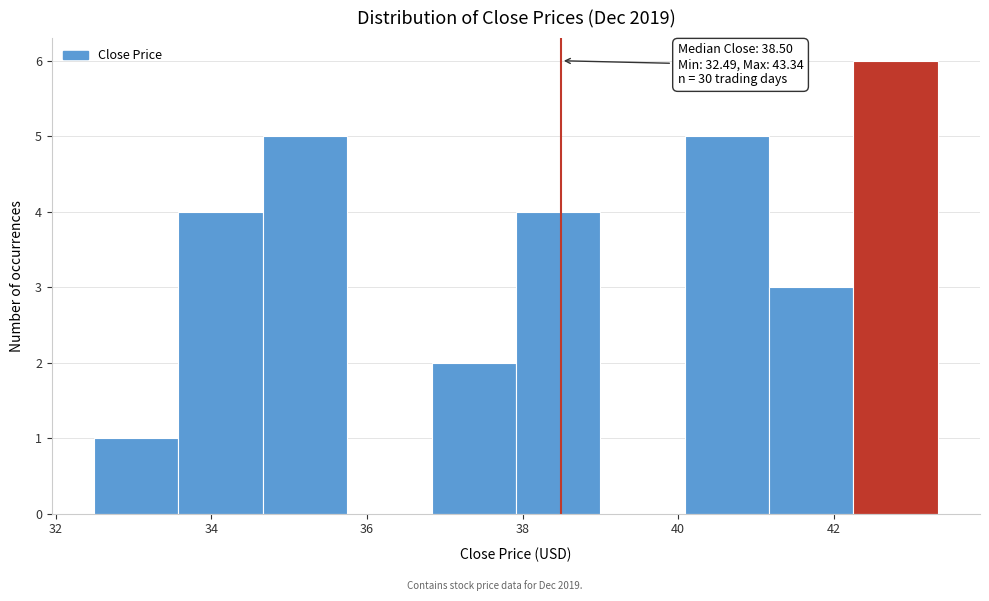

Which range on the x-axis has the tallest bar?

42.2 to 43.4